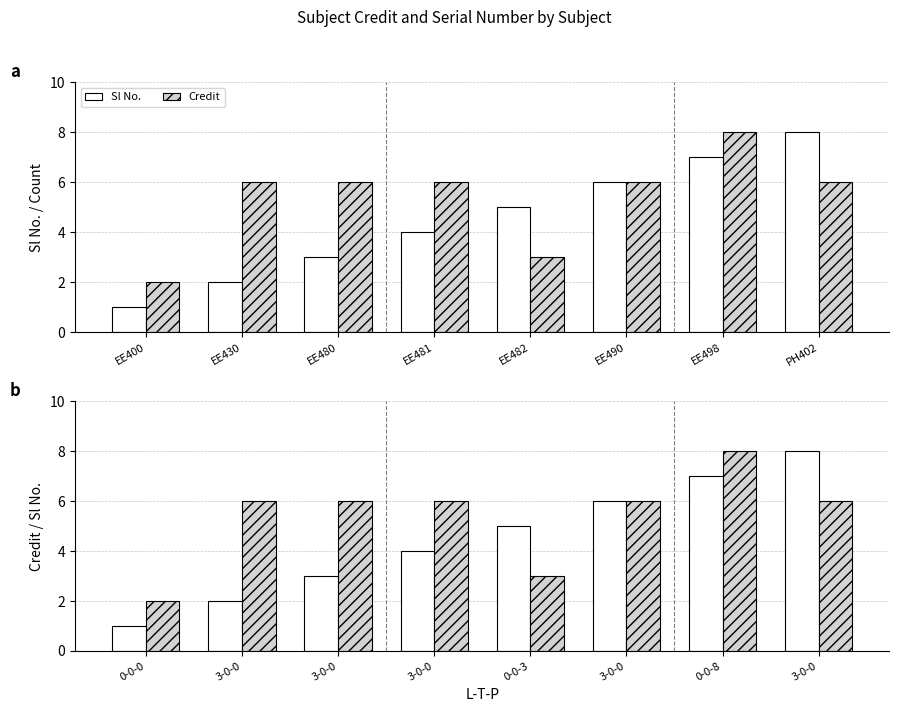

What is the label of the 3rd bar from the right?

3-0-0